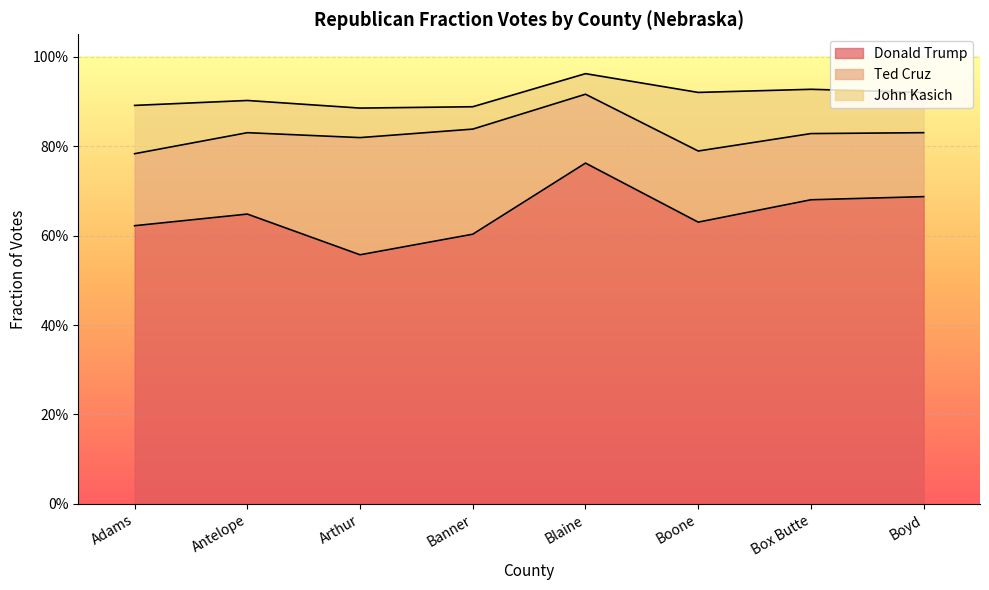

Which series has the largest total across all categories?

Donald Trump